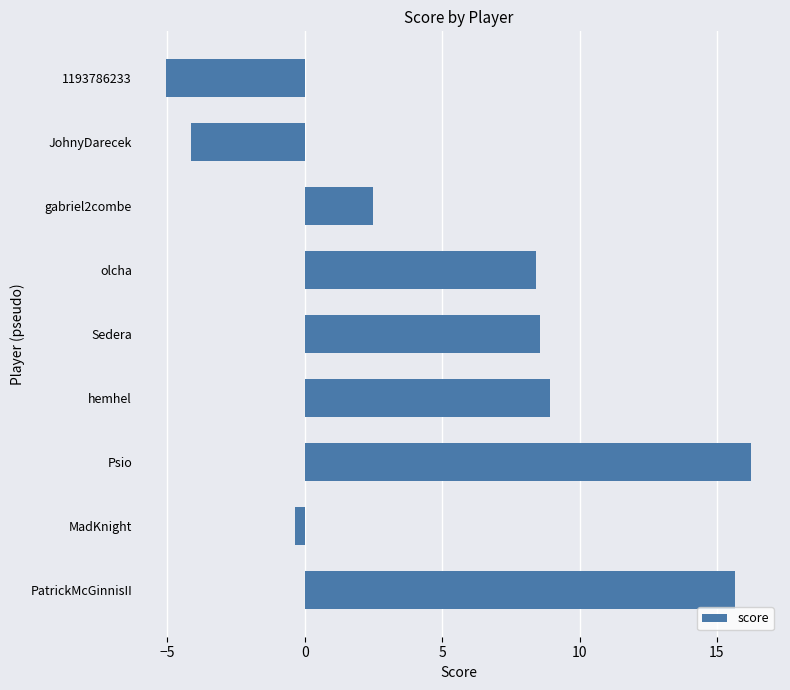

What is the smallest value displayed?

-5.0